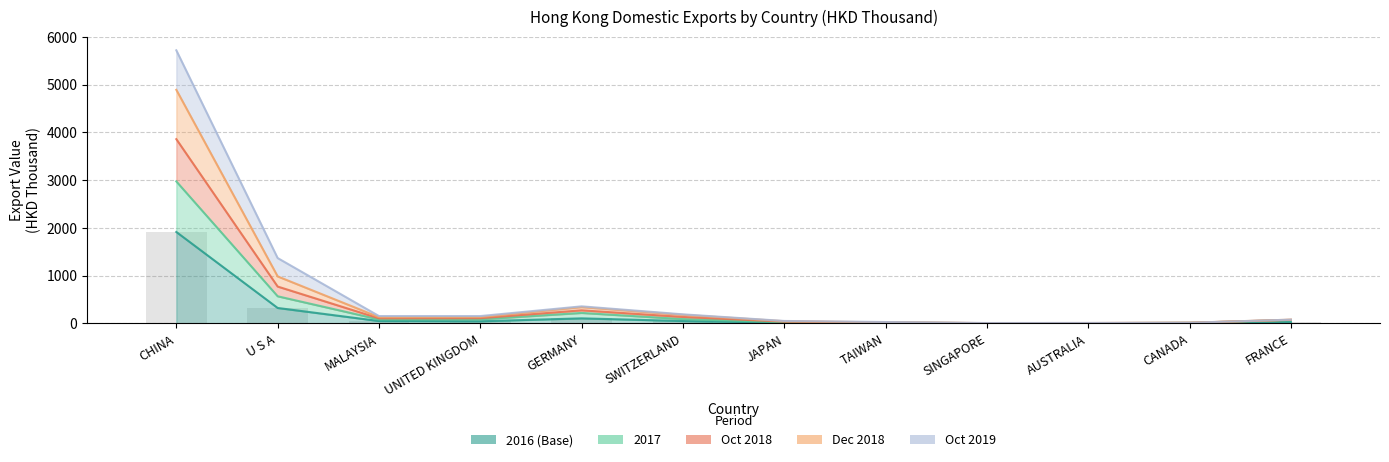

How many data points in 201812 are above 128?

6